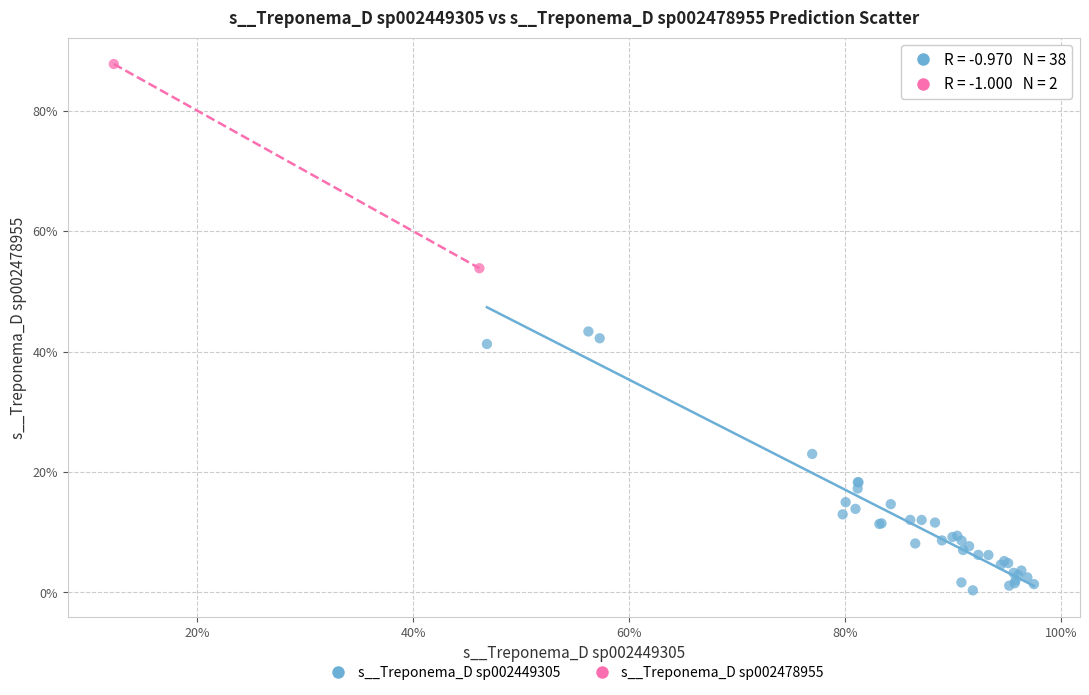

What are all the series names shown in the legend?

s__Treponema_D sp002449305, s__Treponema_D sp002478955